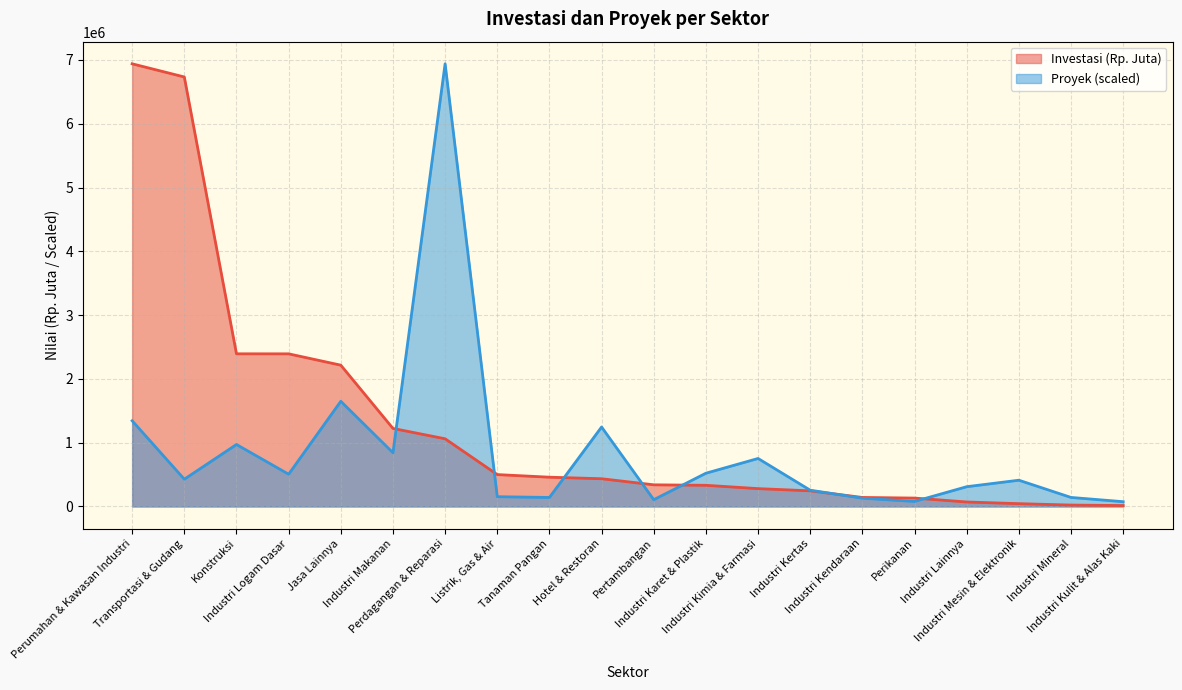

What is the sum of all Proyek values?

16994064.7